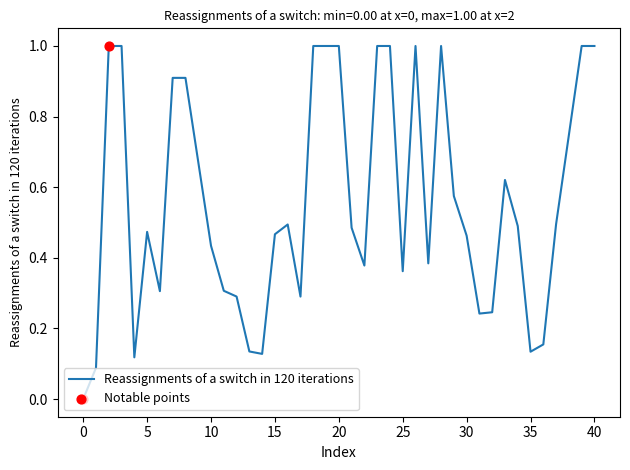

What is the greatest value displayed?

1.0